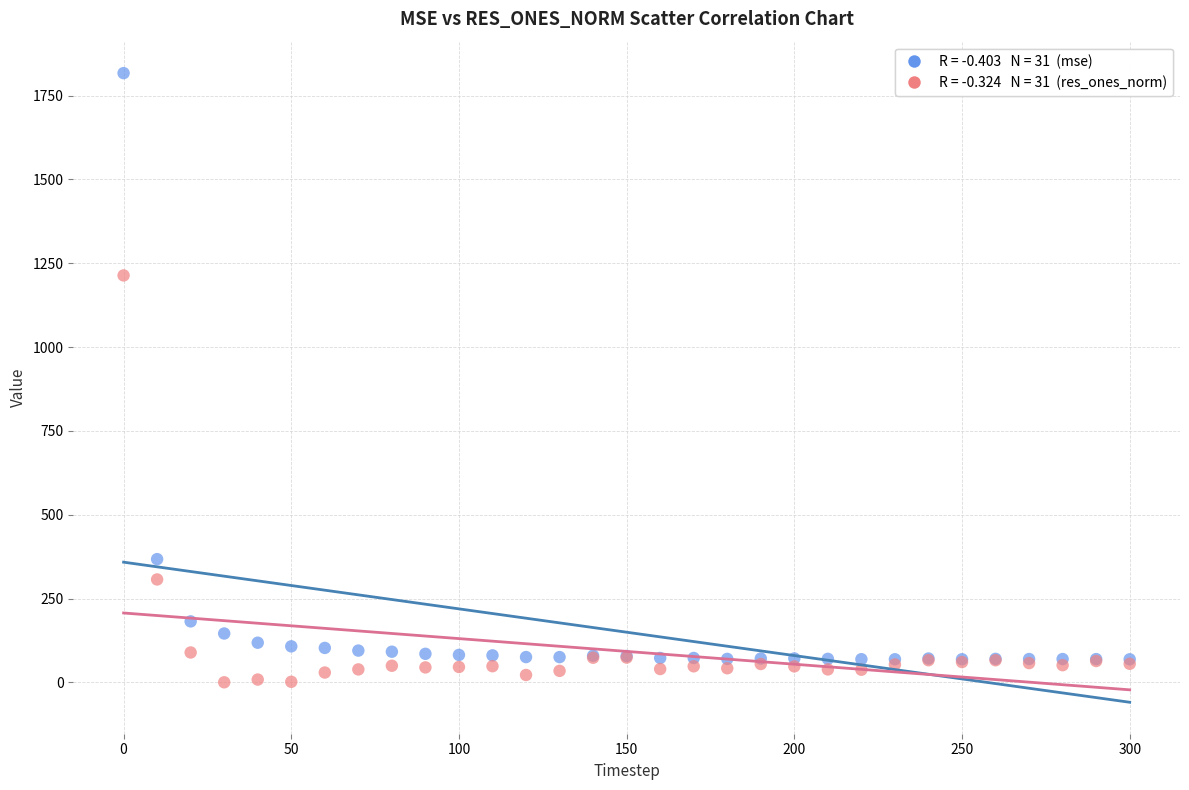

Across all series, what Y value is closest to 908?

1213.5